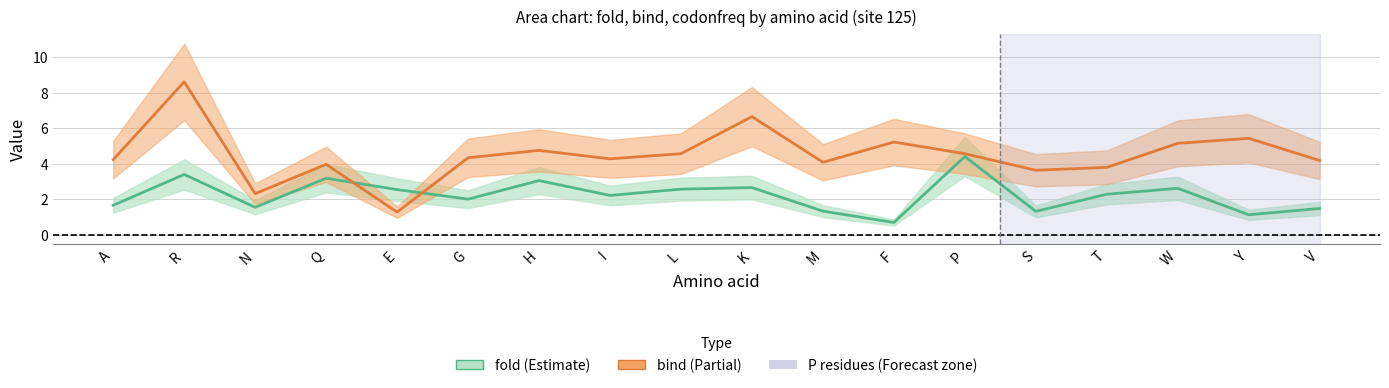

Which series ends up on top after the final intersection of fold and bind?

bind